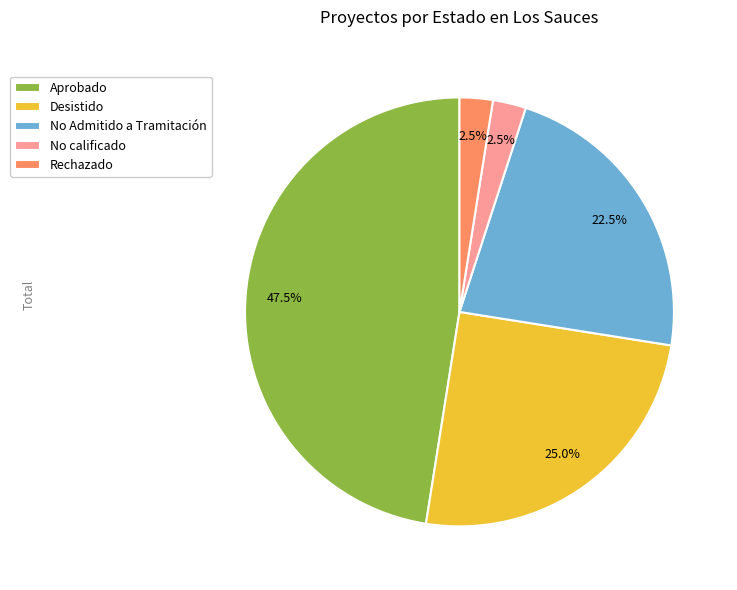

What is the largest slice in the pie chart?

Aprobado